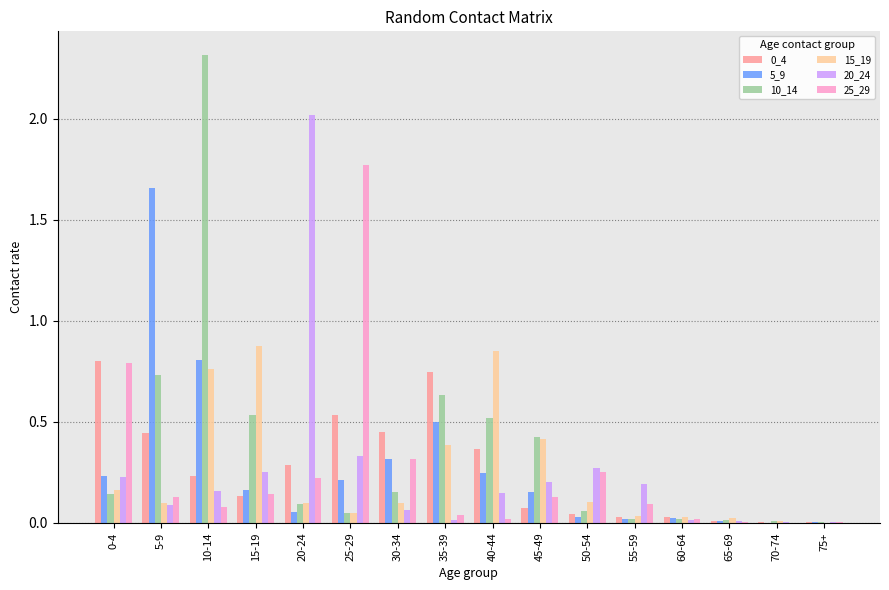

At which category is the sum across all series the highest?

10-14